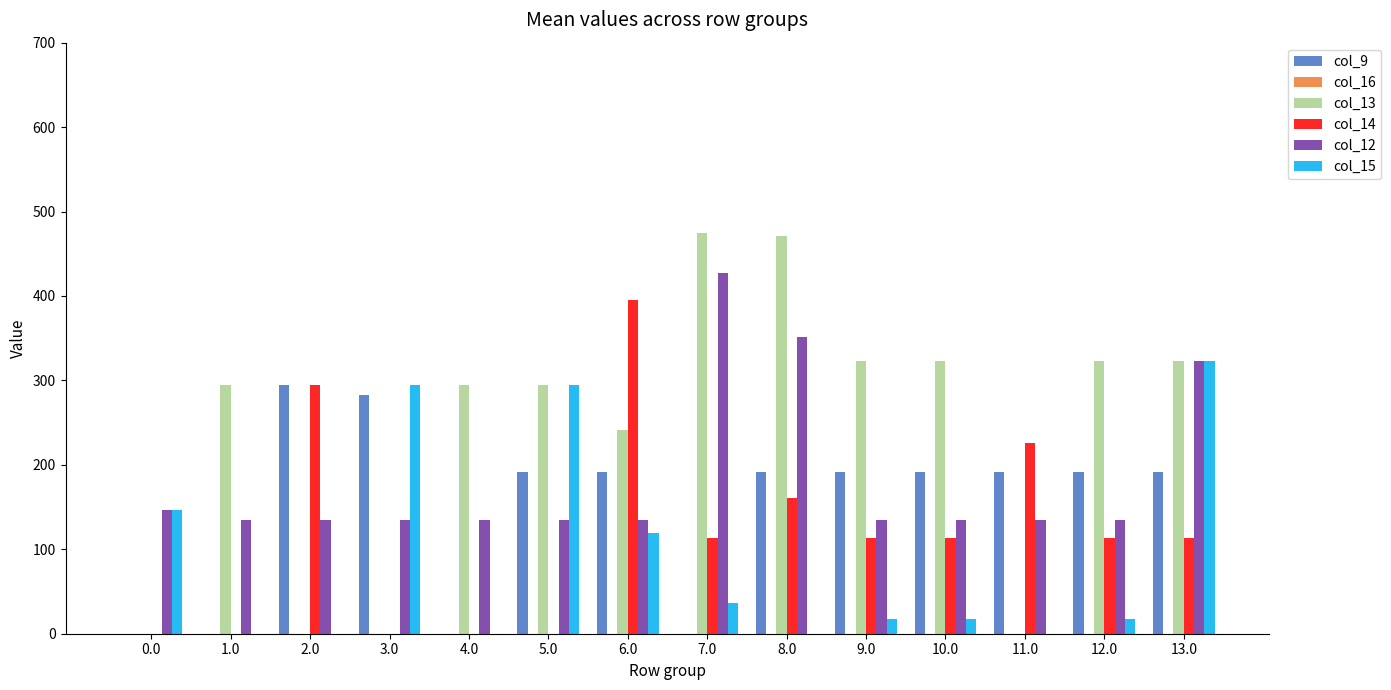

Which series has the largest total across all categories?

col_13